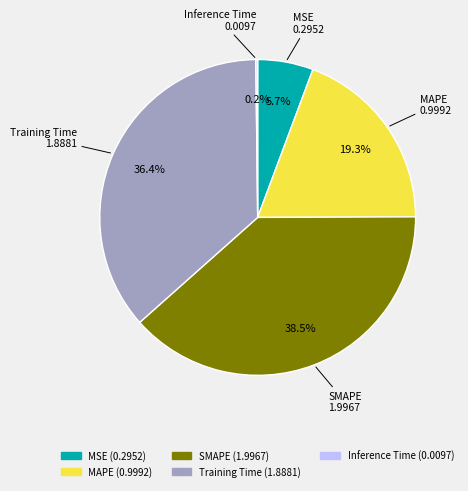

Do SMAPE and MAPE together represent more than half of the pie?

Yes